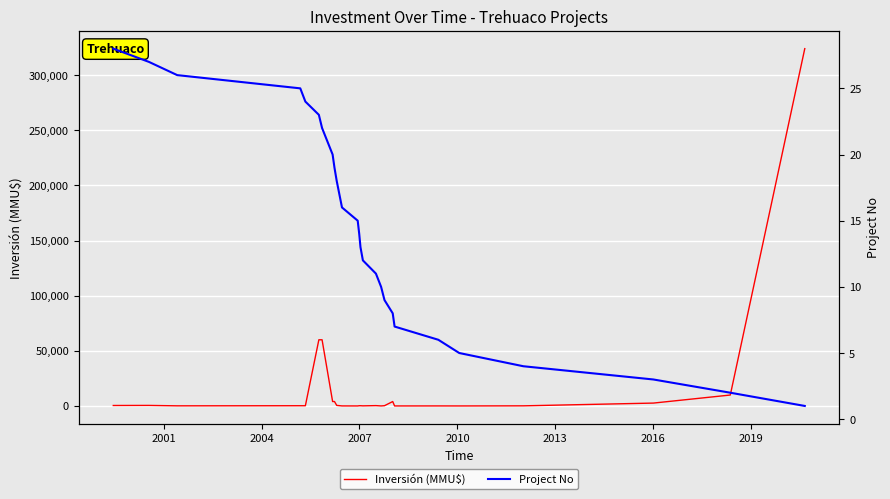

How many series are shown in this chart?

2